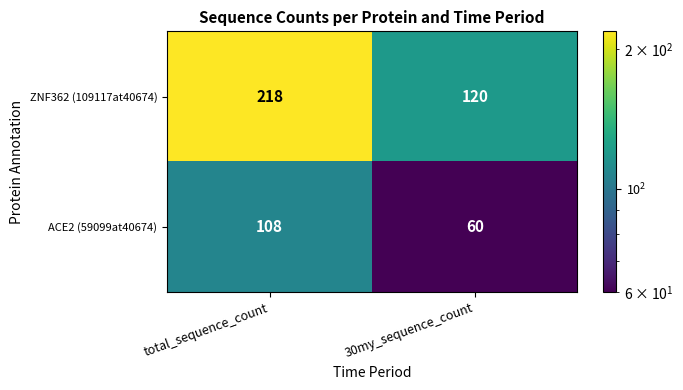

Reading left to right, list all the values displayed in this chart.

ZNF362 (109117at40674): 218	120
ACE2 (59099at40674): 108	60